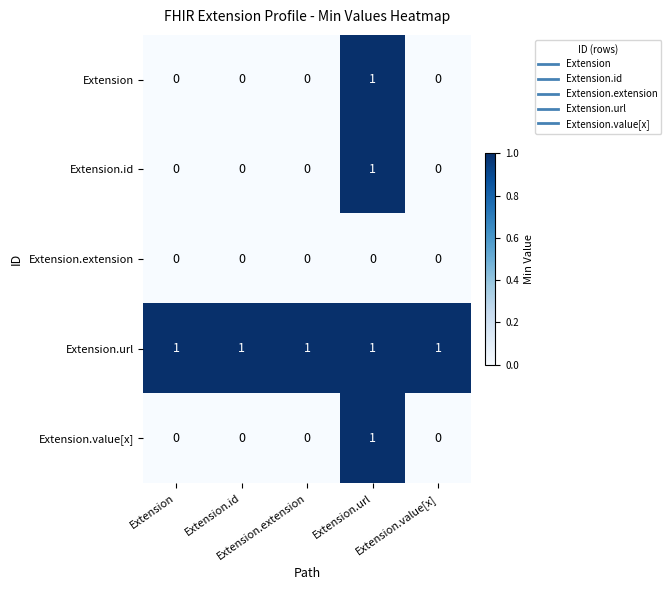

At how many categories does at least one series exceed 0?

5